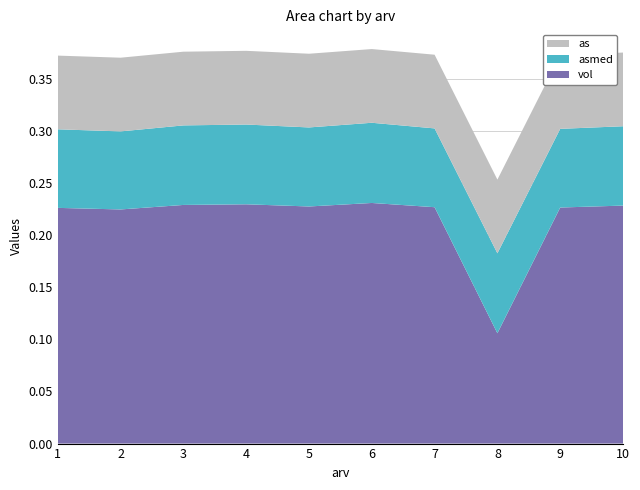

Reading left to right, what are all the values shown in this chart?

vol: 0.2	0.2	0.2	0.2	0.2	0.2	0.2	0.1	0.2	0.2
asmed: 0.1	0.1	0.1	0.1	0.1	0.1	0.1	0.1	0.1	0.1
as: 0.1	0.1	0.1	0.1	0.1	0.1	0.1	0.1	0.1	0.1